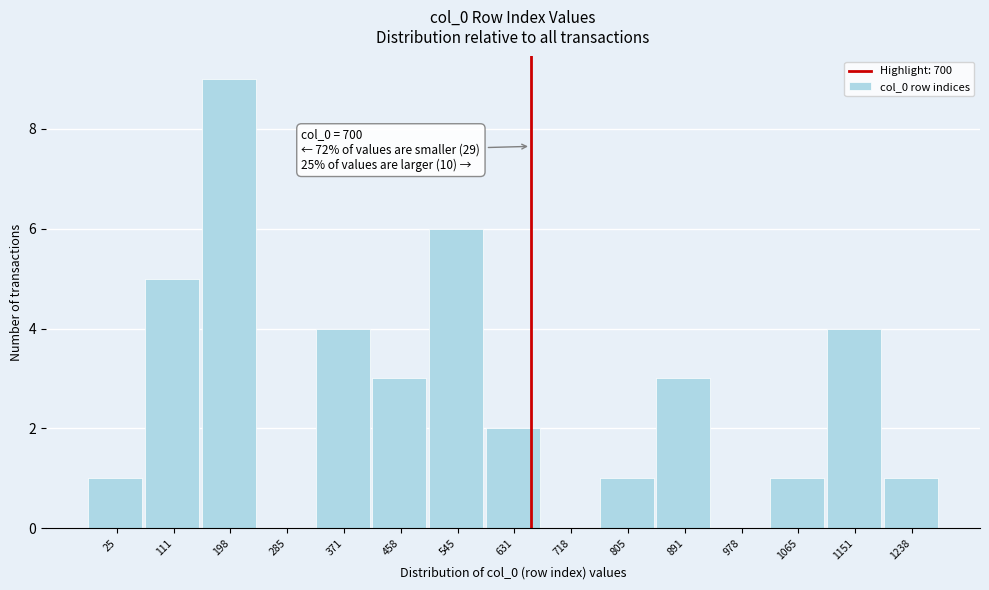

Reading left to right, extract all data points from this chart.

25=1	111=5	198=9	285=0	371=4	458=3	545=6	631=2	718=0	805=1	891=3	978=0	1065=1	1151=4	1238=1